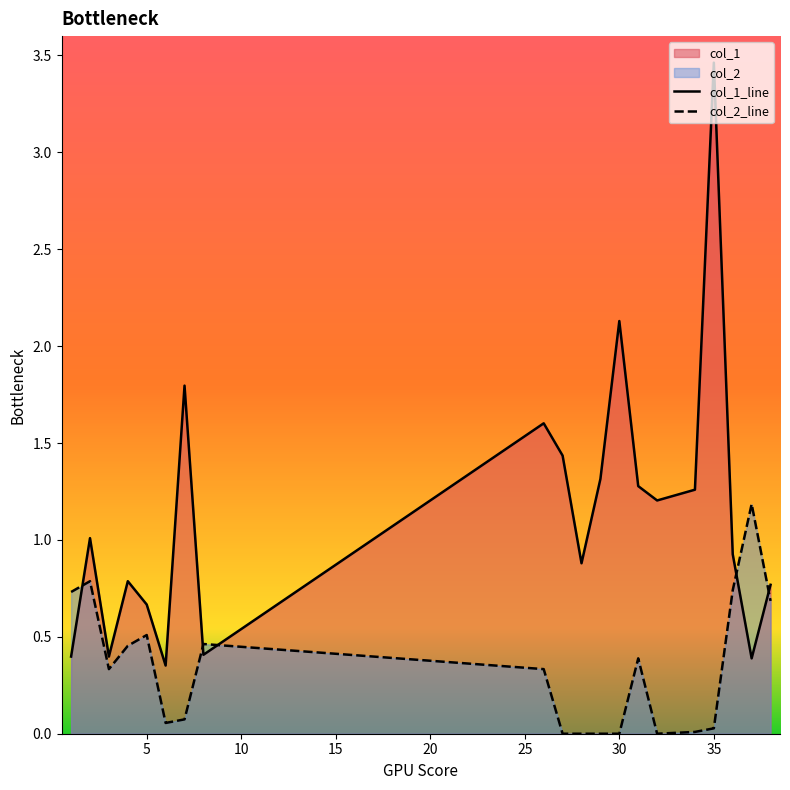

Which series has the largest total across all categories?

col_1_line